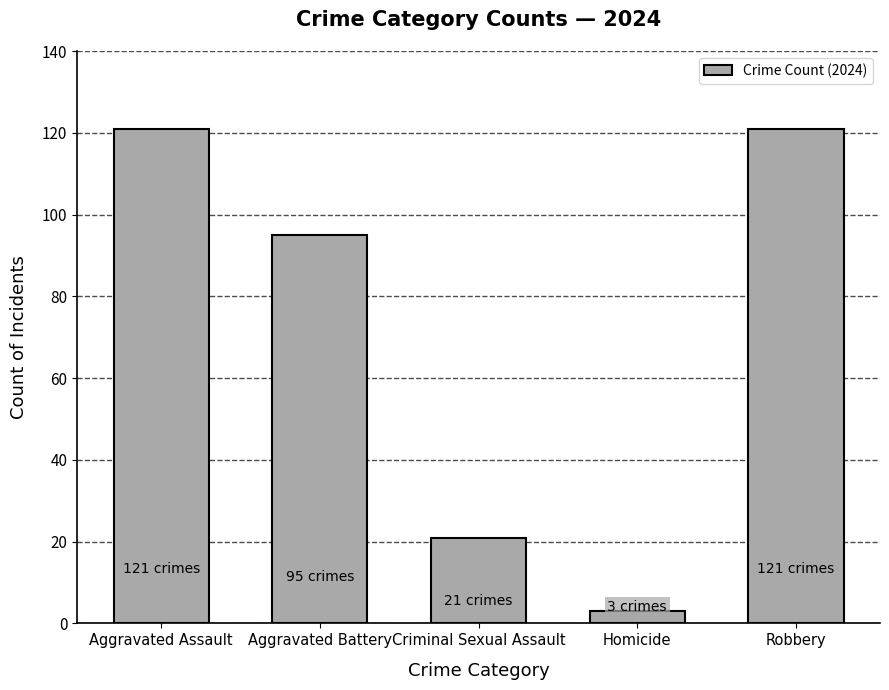

Which label corresponds to the smallest value in the chart?

Homicide